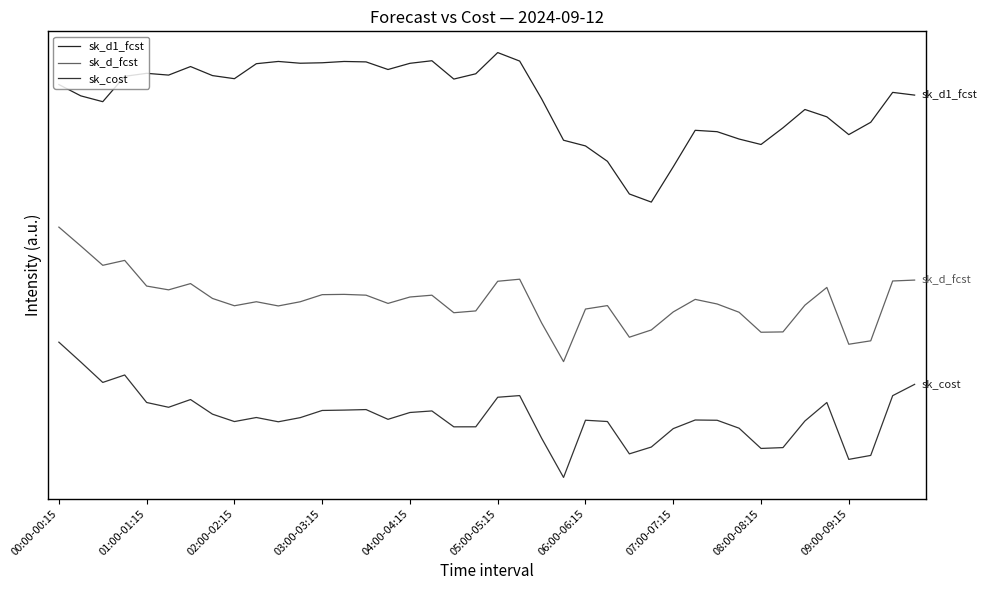

Is this an area chart (filled region under the line)?

No